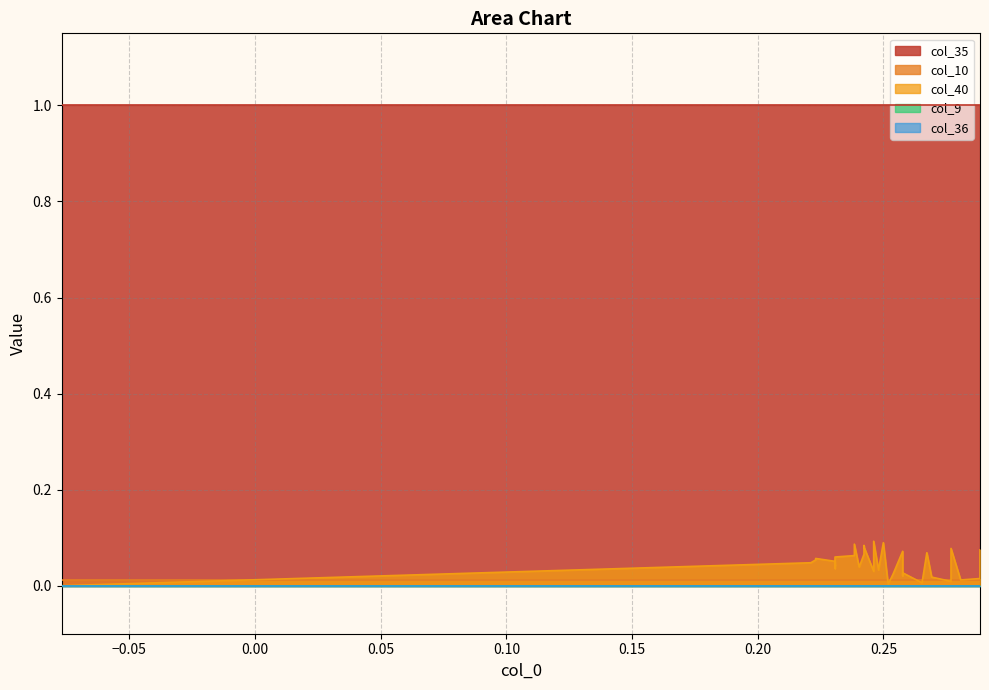

Which series has the largest range (max minus min)?

col_40